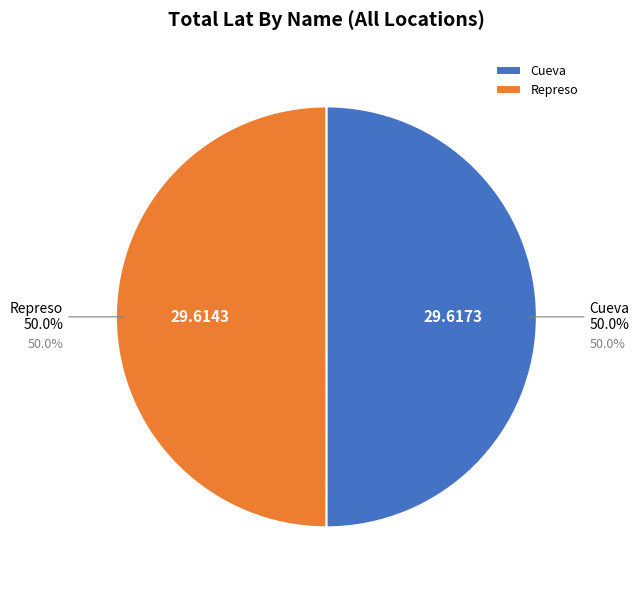

To the nearest percent, what is the average slice percentage?

50%